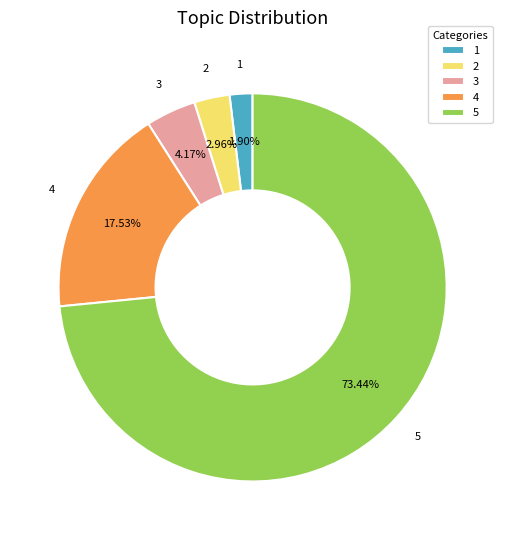

Between 4 and 1, which is larger?

4